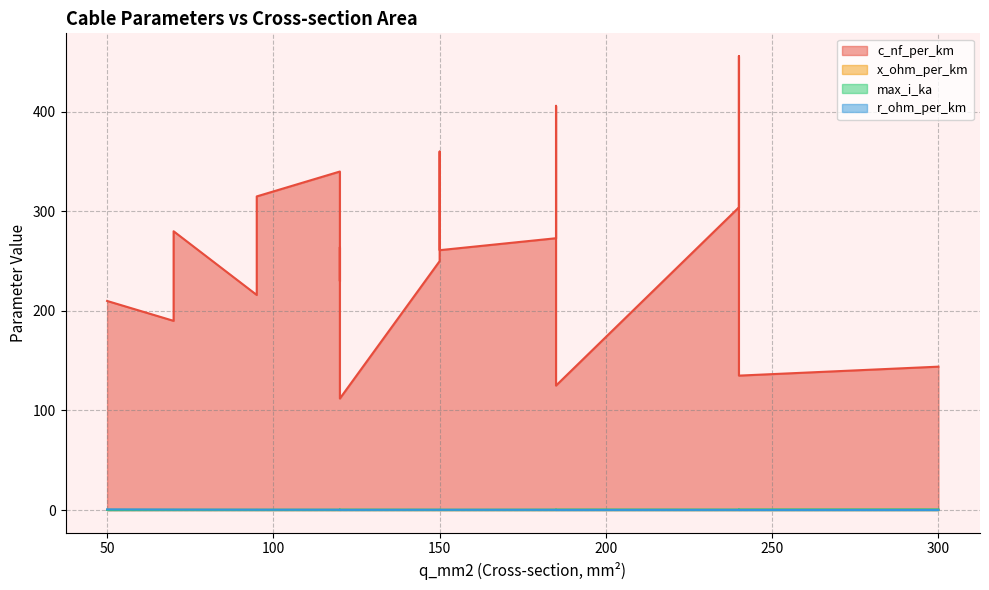

What is the total value across all series at 240?

304.7